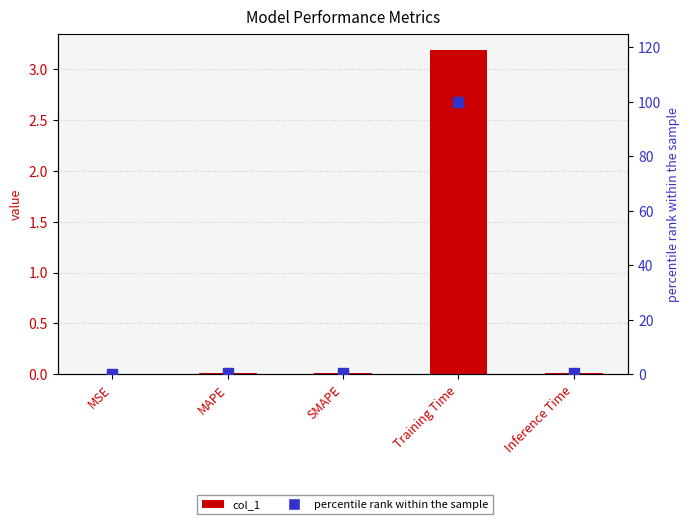

What are all the series names shown in the legend?

col_1, percentile rank within the sample